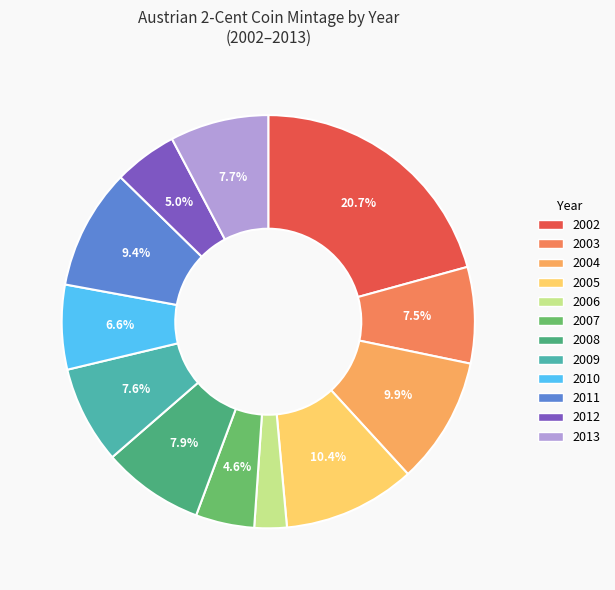

Is there any slice that represents more than half of the pie?

No